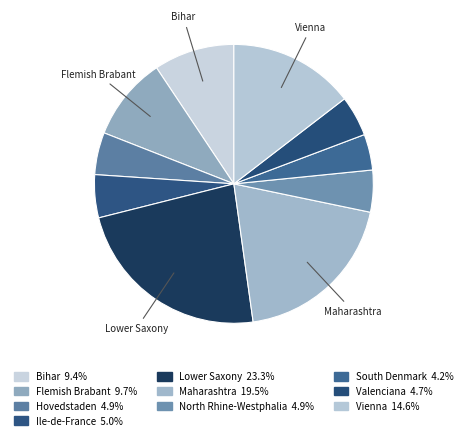

How many segments does this pie chart have?

10